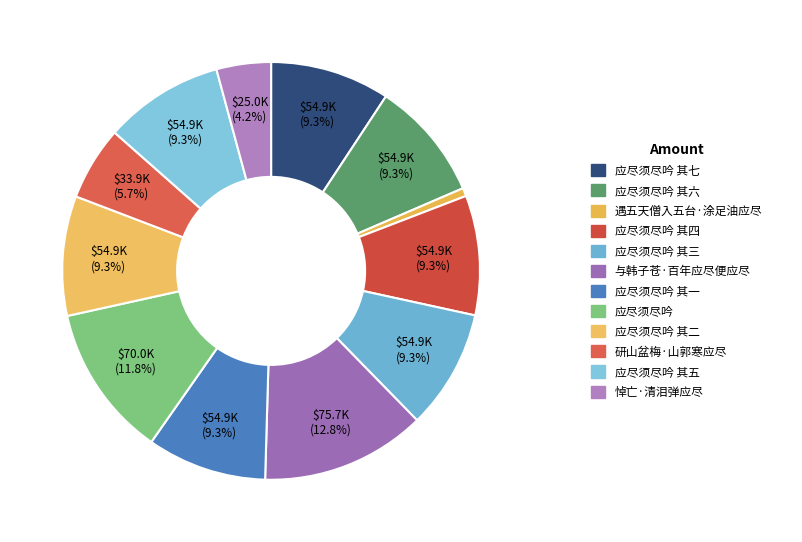

Is there a majority slice in this chart?

No